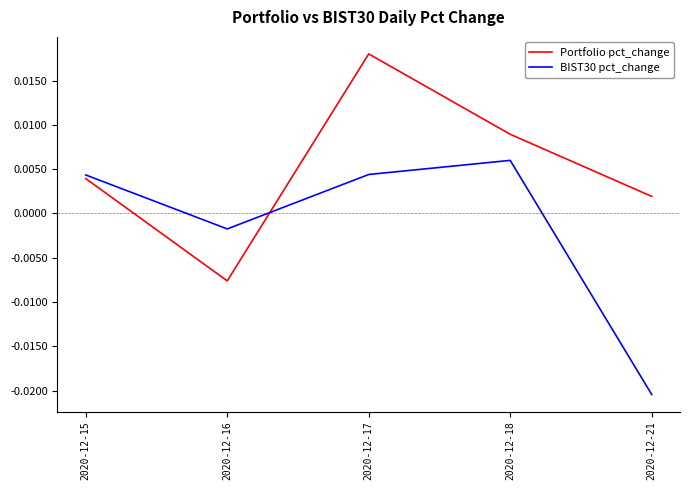

Which series has the largest total across all categories?

Portfolio pct_change